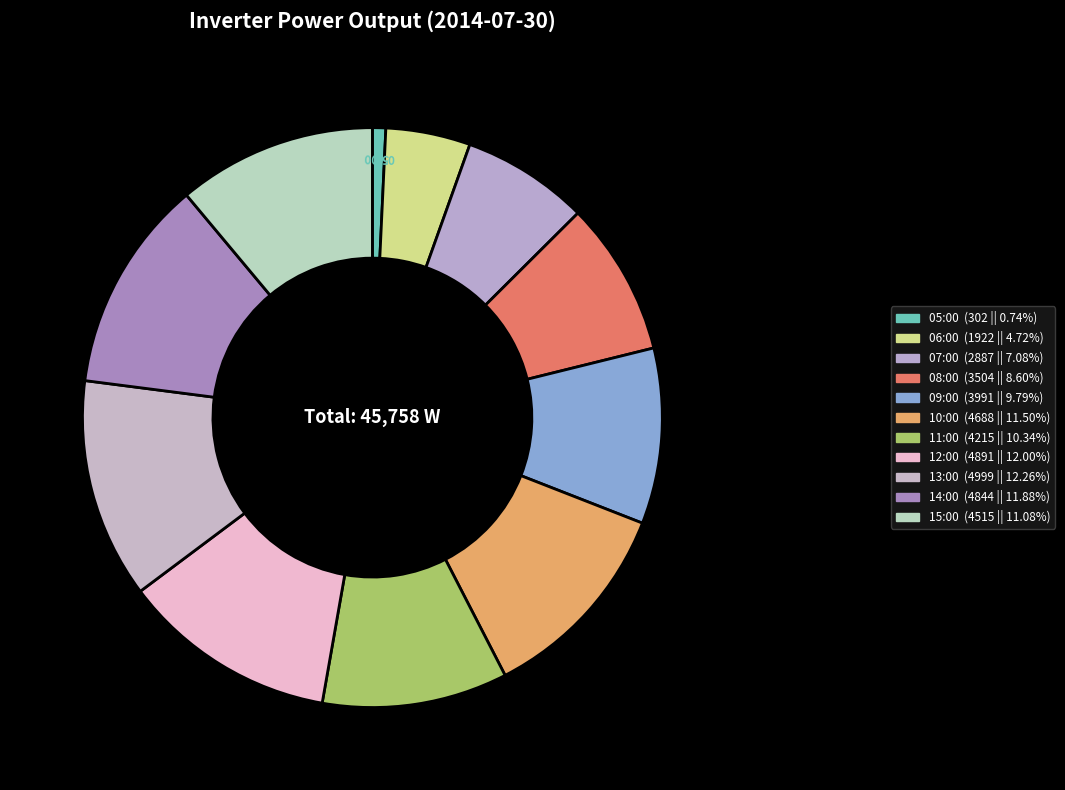

Which slice is the largest?

13:00